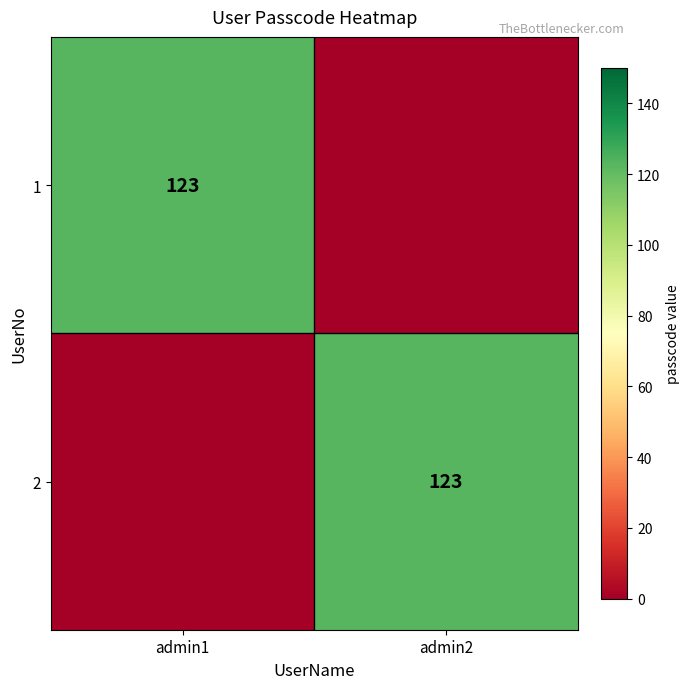

The value of 2 at admin2 is 123. True or false?

True